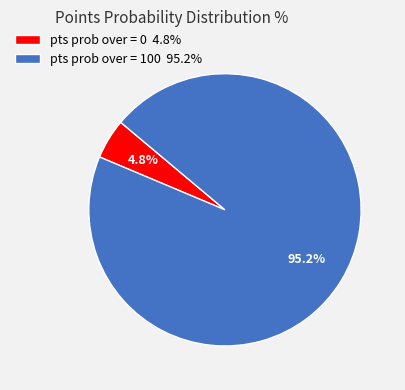

How many slices are in this pie chart?

2